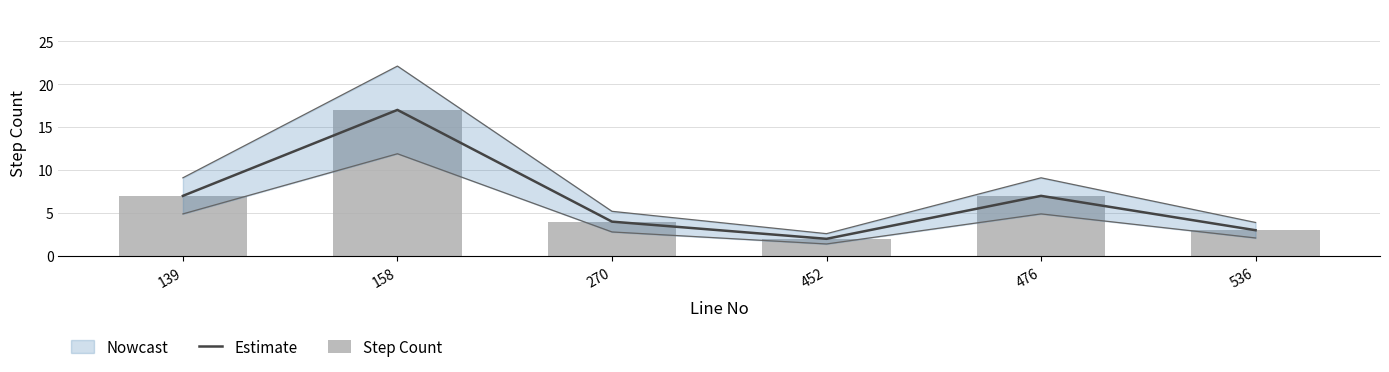

What is the minimum value for Estimate?

2